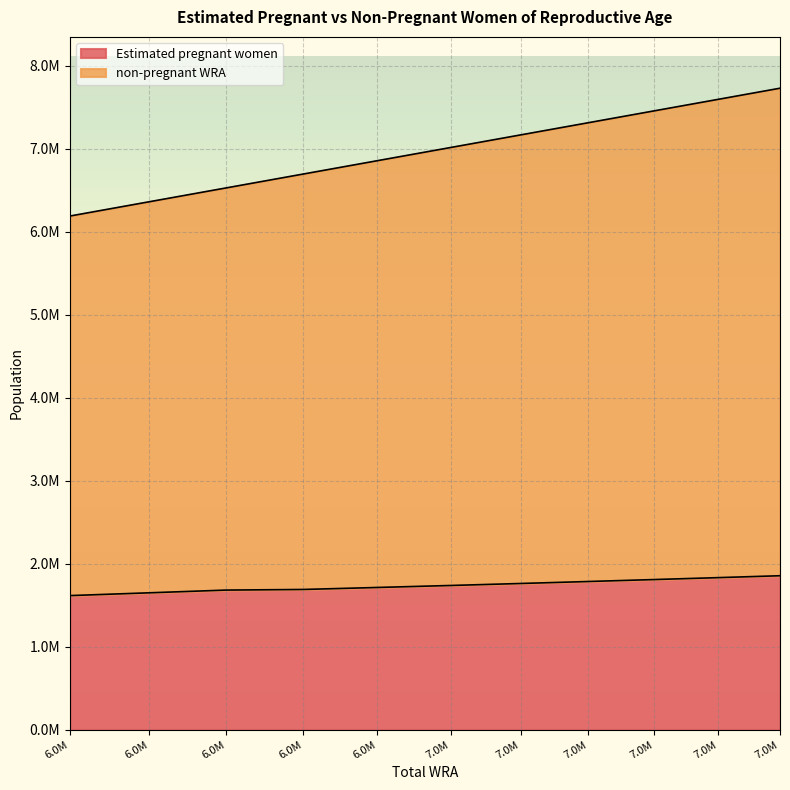

Does the chart display data point markers on the line(s)?

No